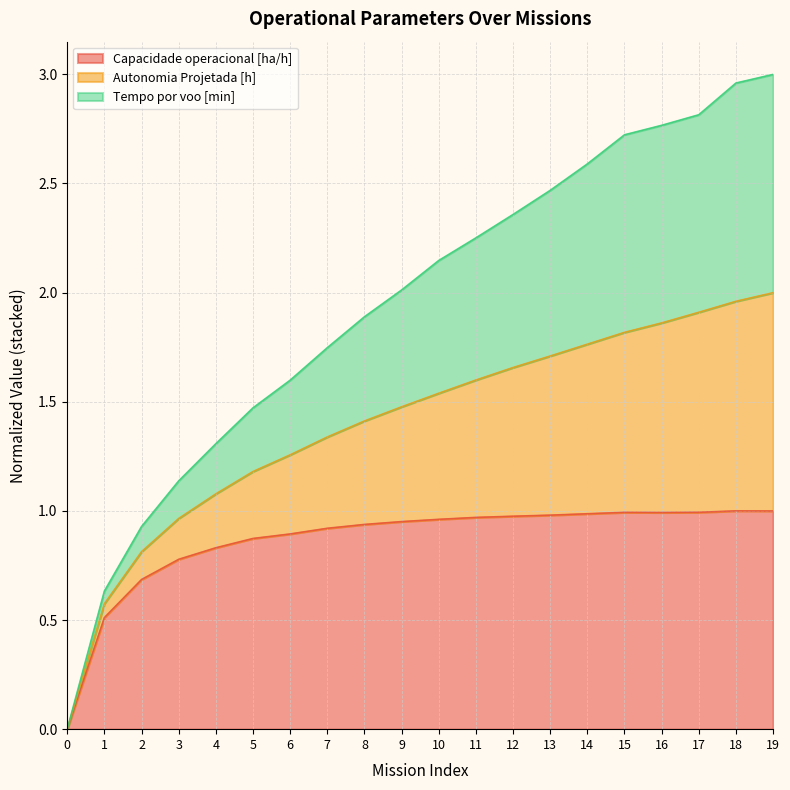

Is it true that Capacidade operacional [ha/h] equals 0.8 at 4?

True